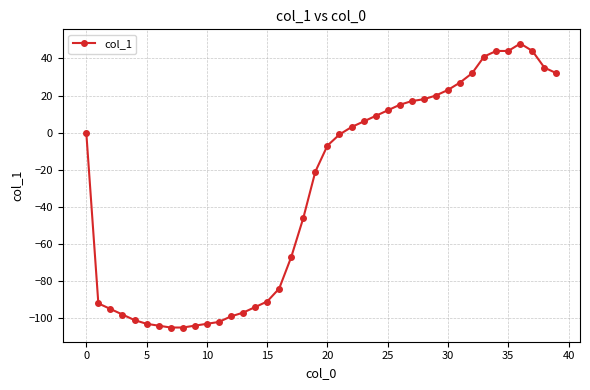

What is the difference between the maximum and minimum values?

153